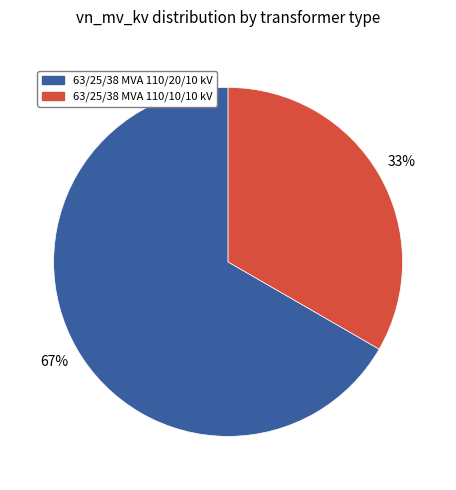

What is the majority slice?

63/25/38 MVA 110/20/10 kV